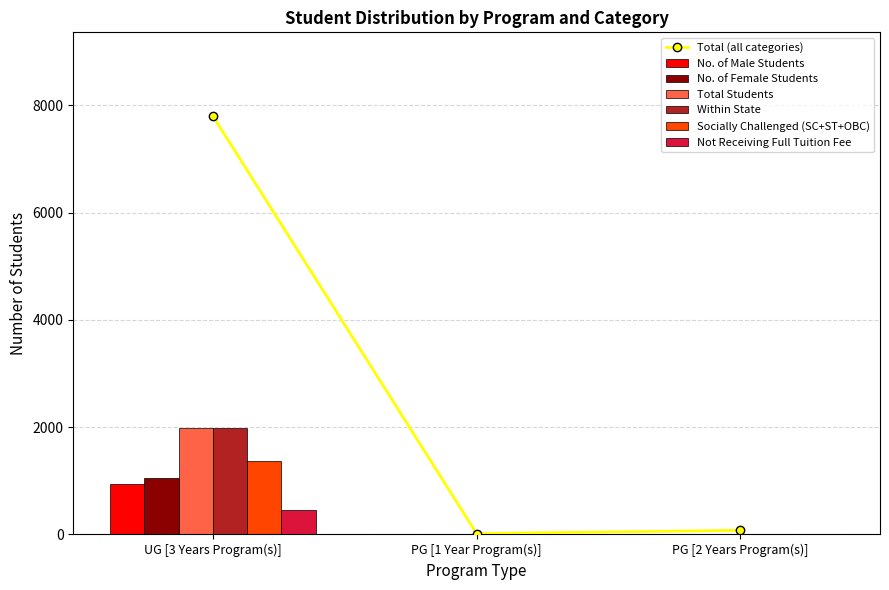

What is the spread (max minus min) of values at PG [2 Years Program(s)]?

17